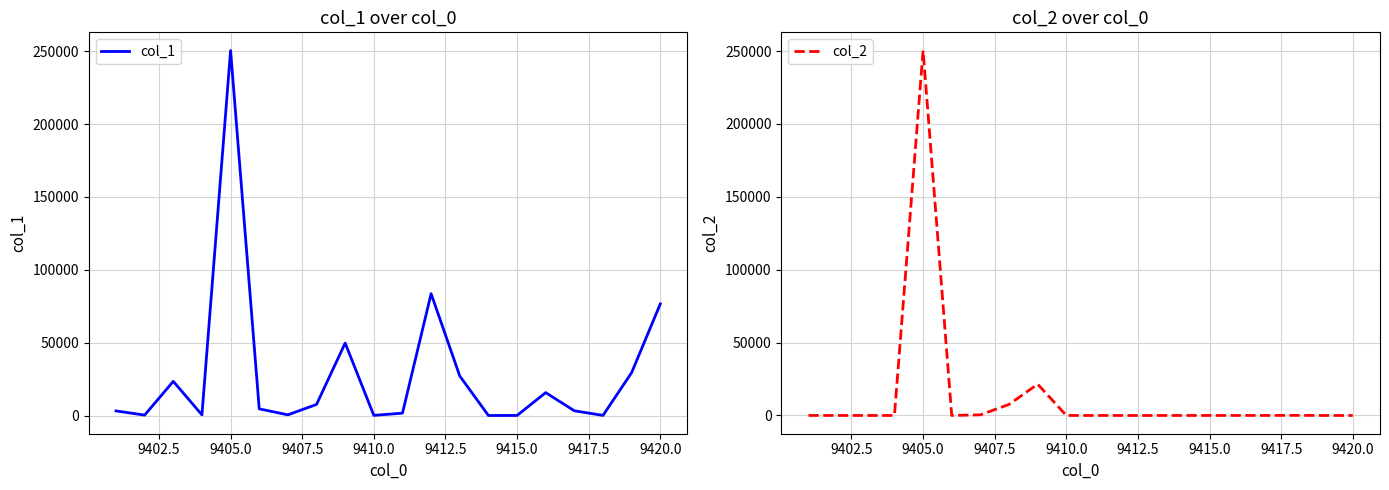

Count the number of categories in the chart.

20